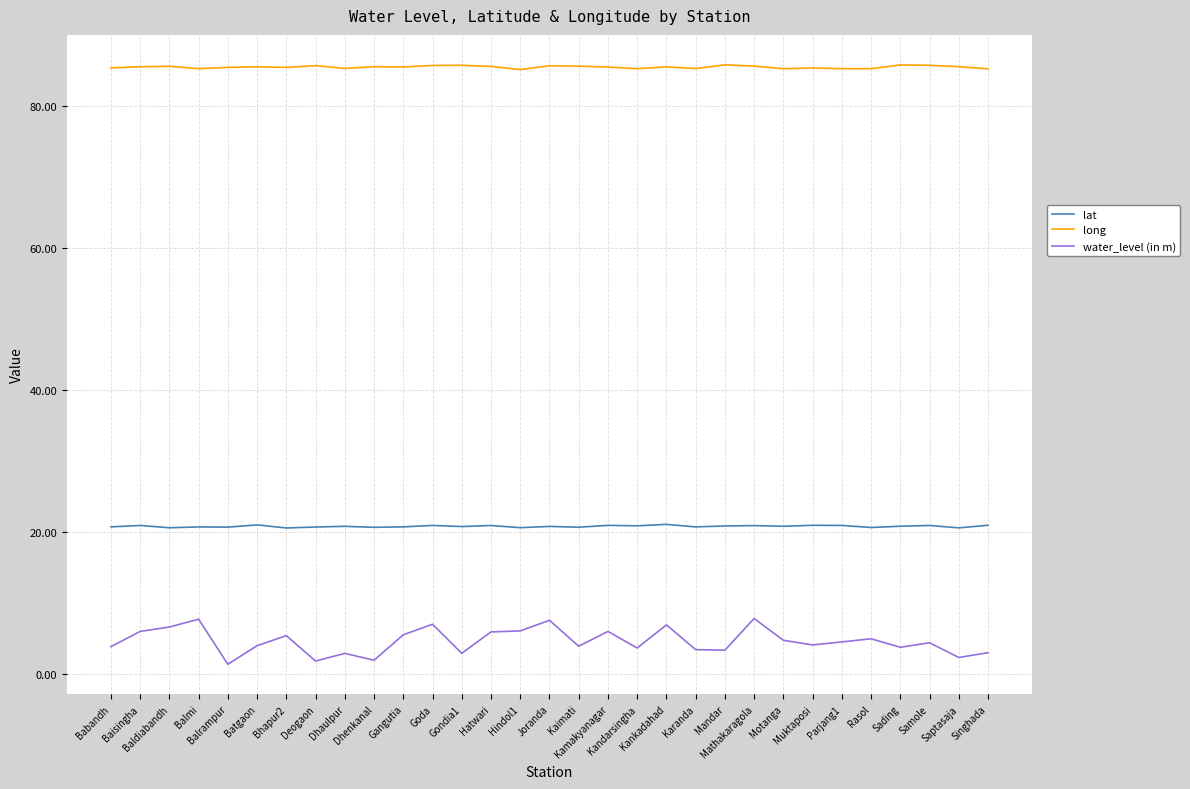

True or false: water_level (in m) and lat cross at least once.

False